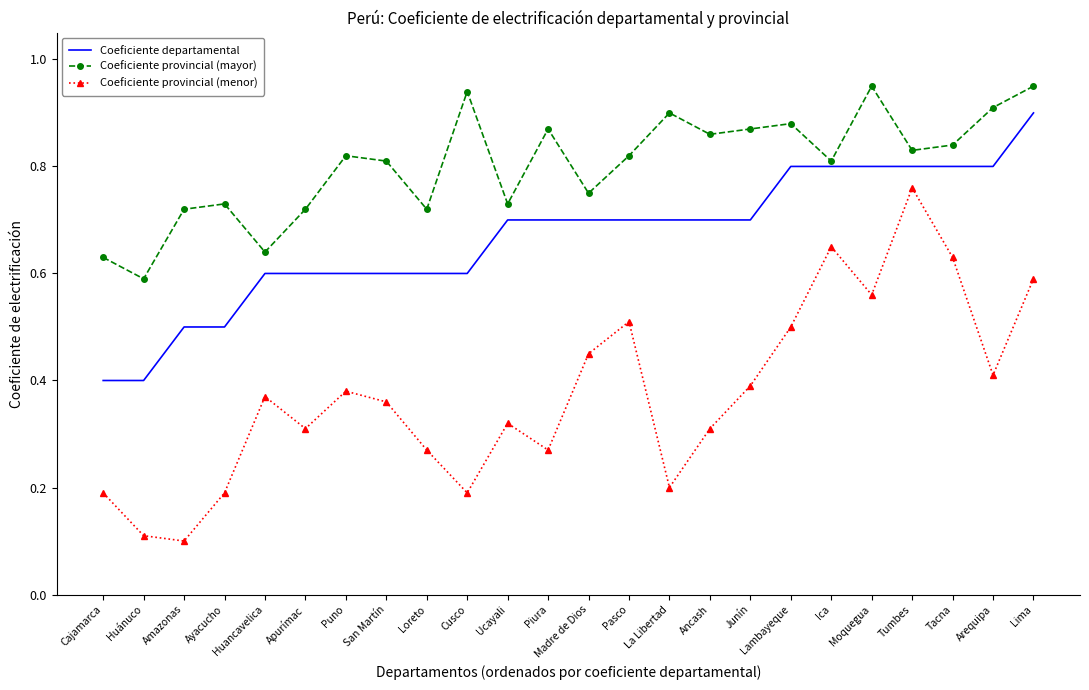

The Coeficiente provincial (mayor) series shows 0.9 at Moquegua. True or false?

True